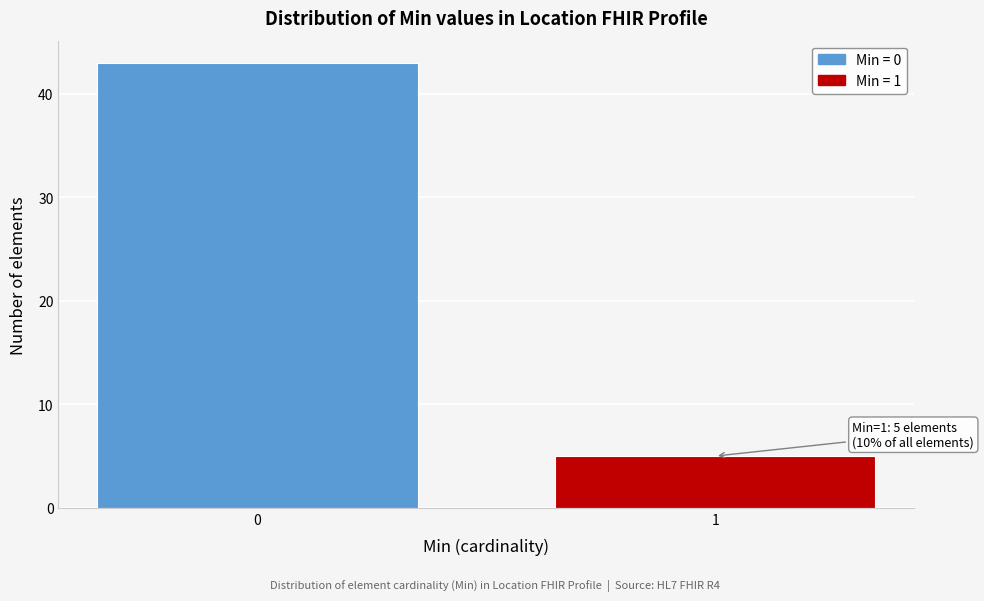

Reading left to right, what are all the values shown in this chart?

43	5